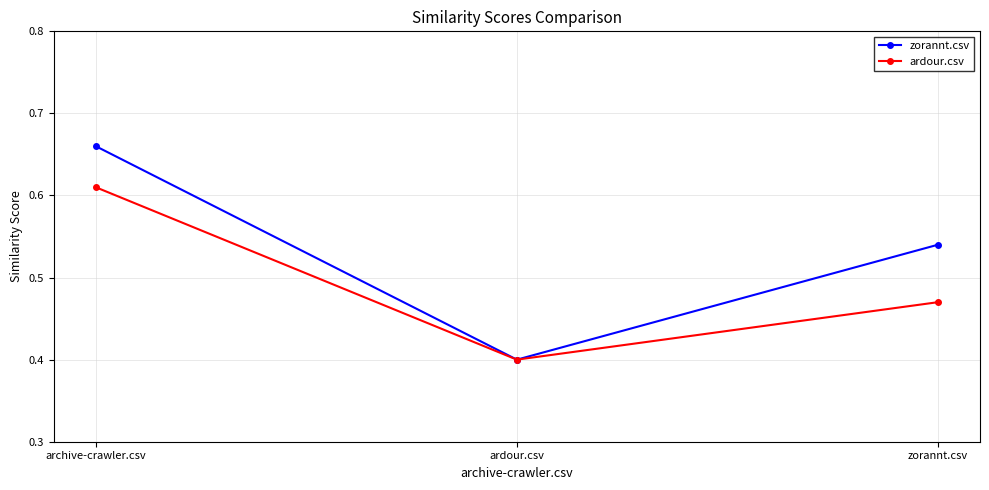

Is it true that zorannt.csv equals 0.4 at ardour.csv?

True